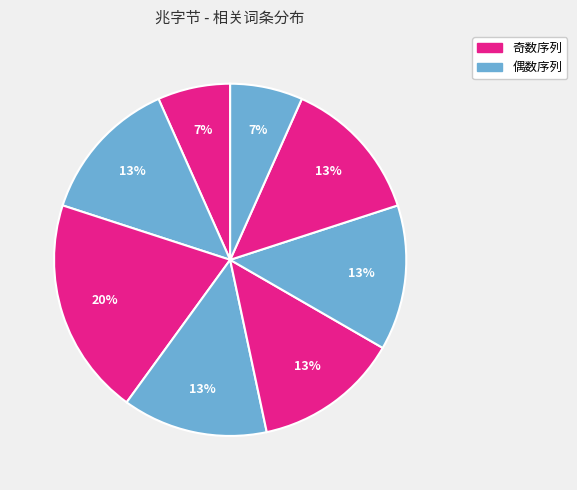

Count the number of slices in the pie.

8